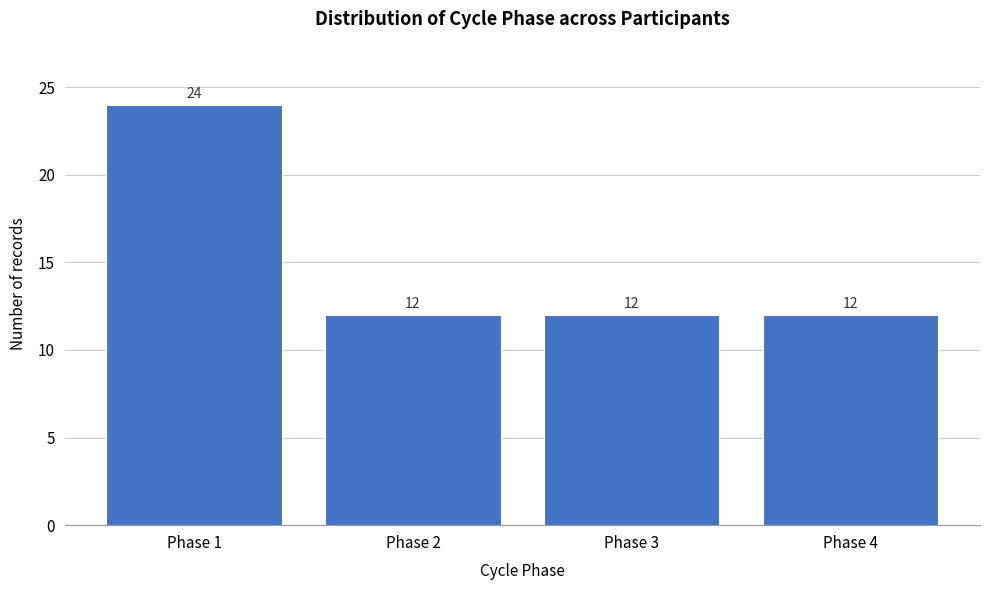

Reading right to left, list all the values displayed in this chart.

Phase 4=12	Phase 3=12	Phase 2=12	Phase 1=24